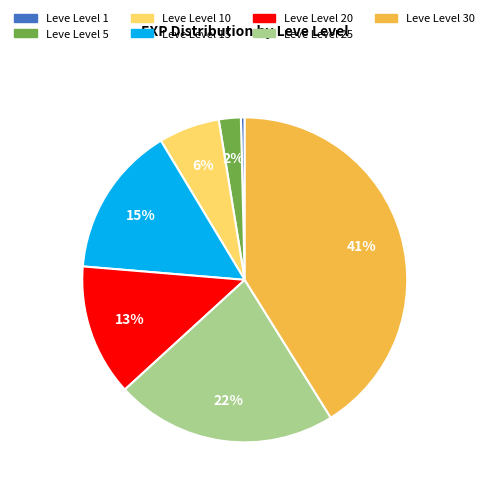

Is there a majority slice in this chart?

No